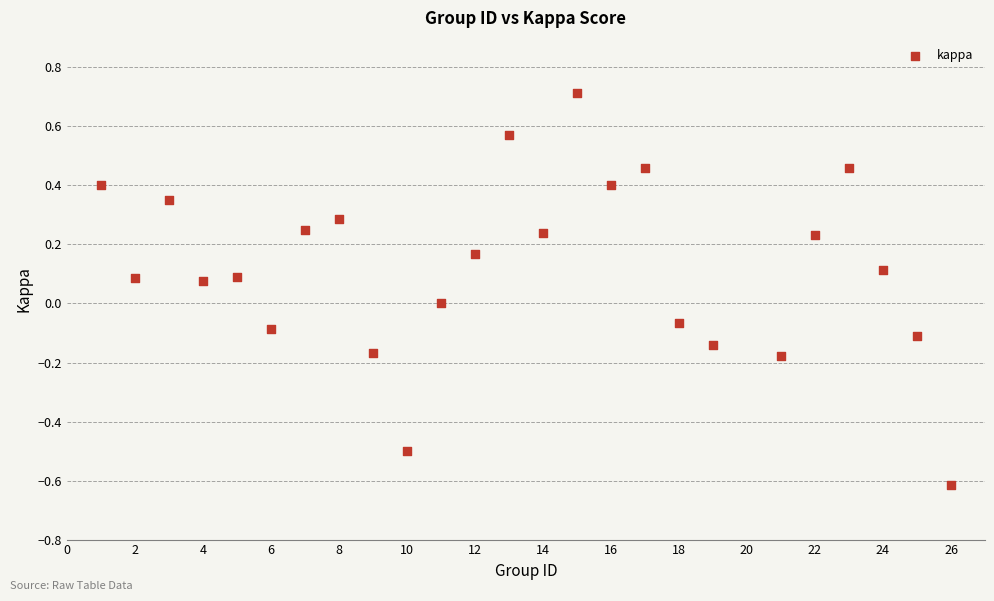

What is the range of Y values (max minus min)?

1.3